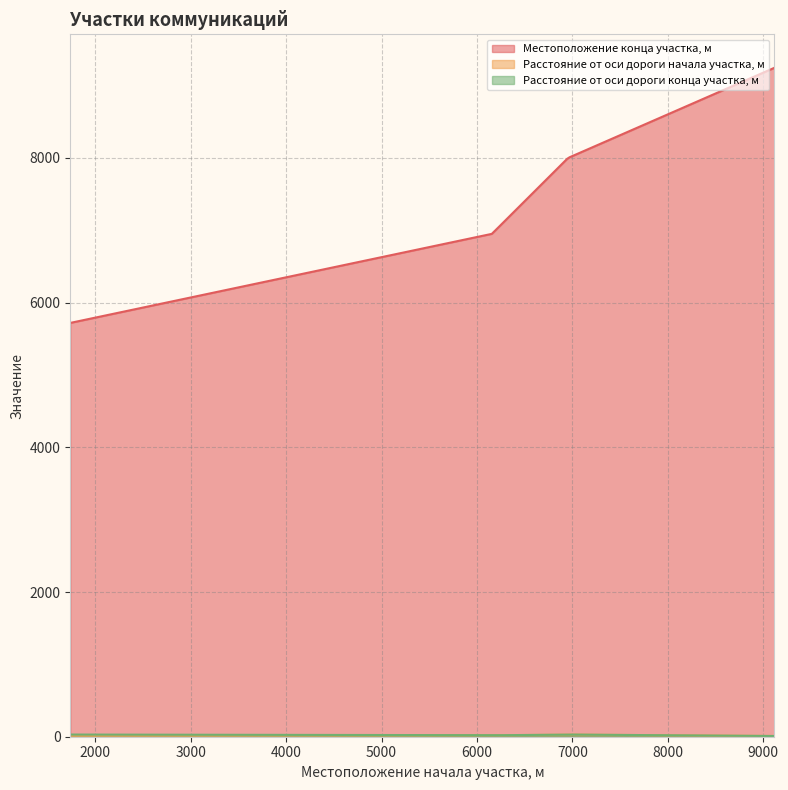

The Местоположение конца участка, м series shows 6950 at 6157. True or false?

True